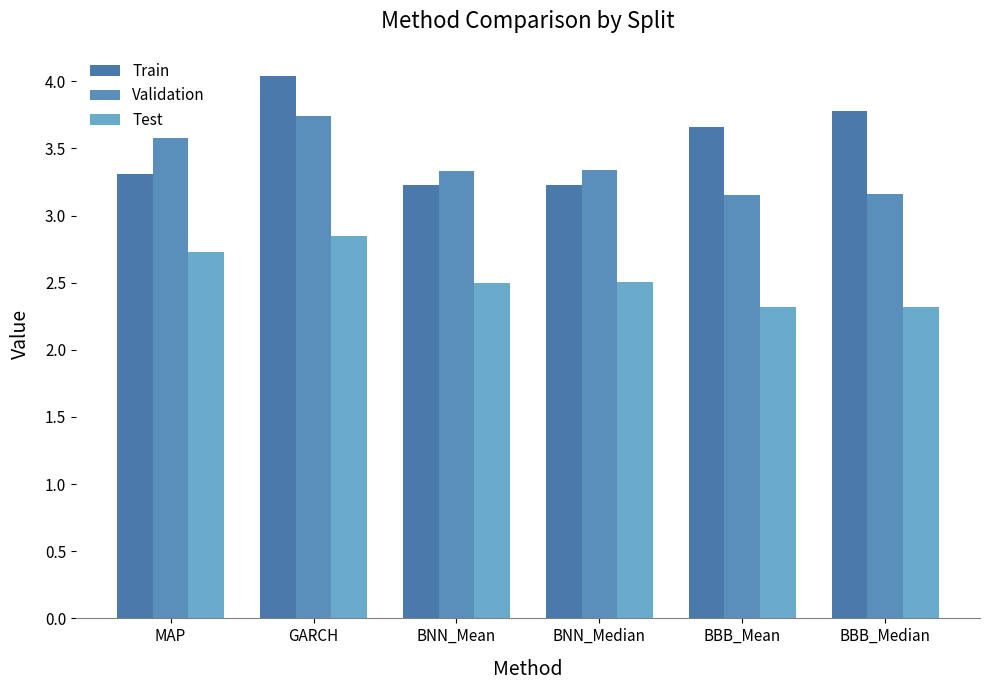

What is the maximum value shown in the chart?

4.0